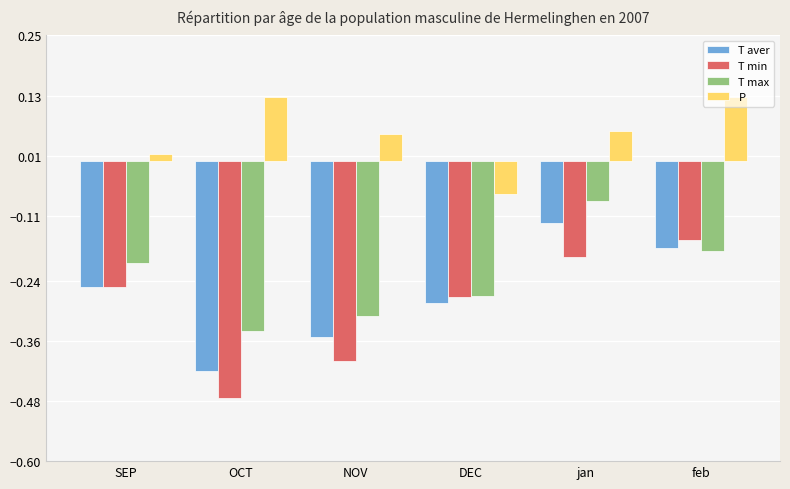

Is the value of T aver at SEP greater than the value of T max at DEC?

Yes